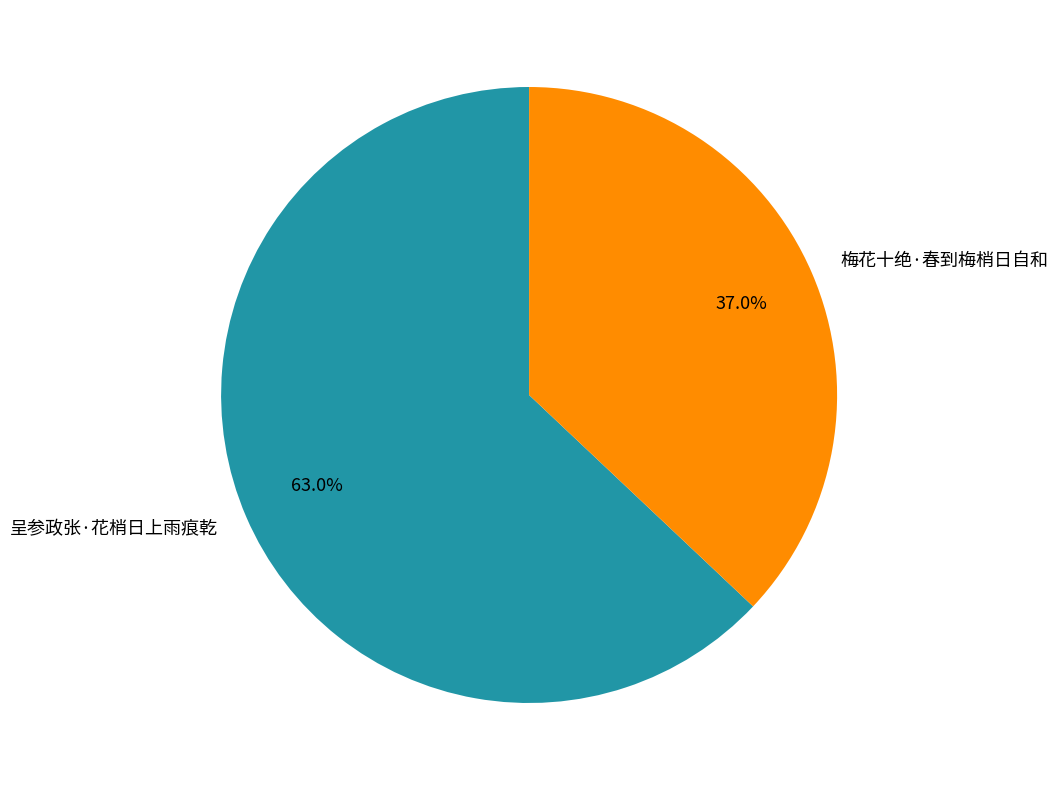

Which category accounts for the majority?

呈参政张·花梢日上雨痕乾